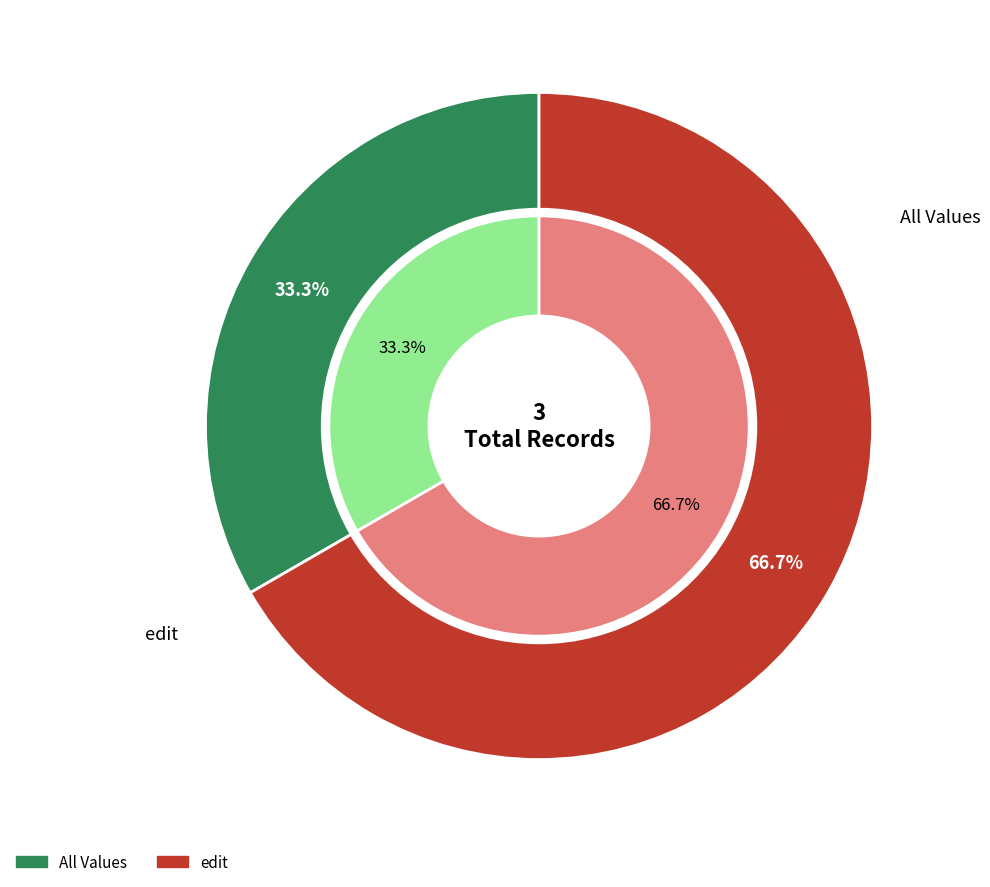

Is there a majority slice in this chart?

Yes